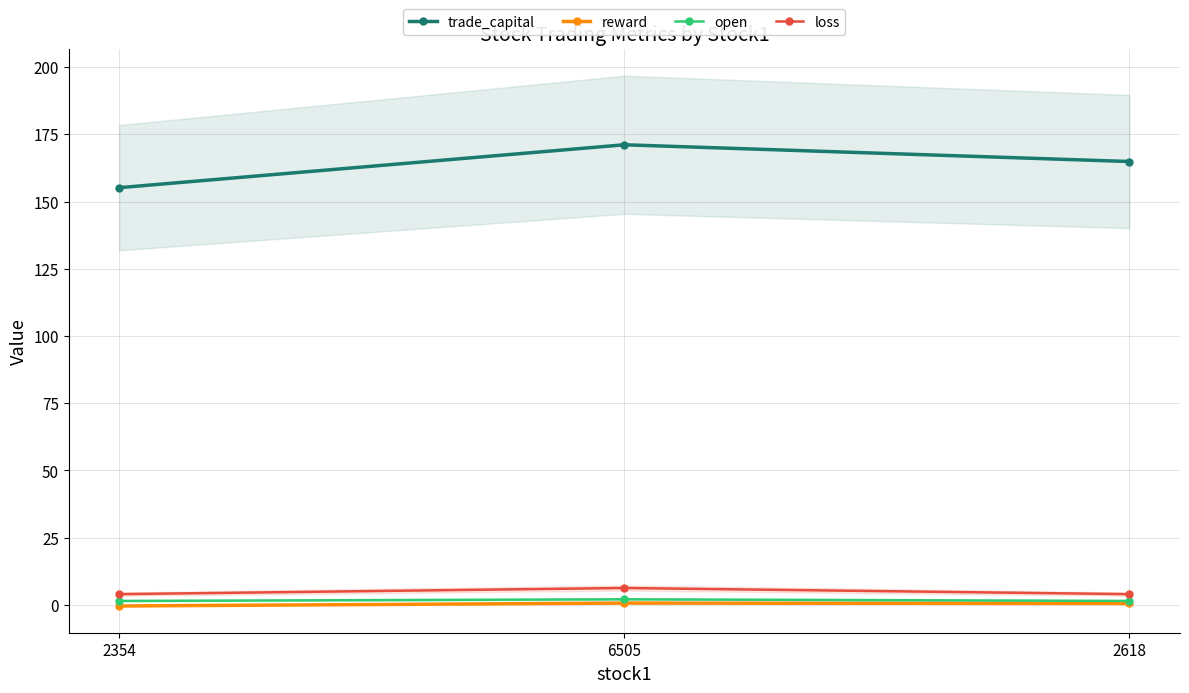

Reading right to left, transcribe all the data shown in this chart.

trade_capital: 164.9	171.1	155.2
reward: 0.5	0.7	-0.4
open: 1.5	2.1	1.5
loss: 4.0	6.3	4.0